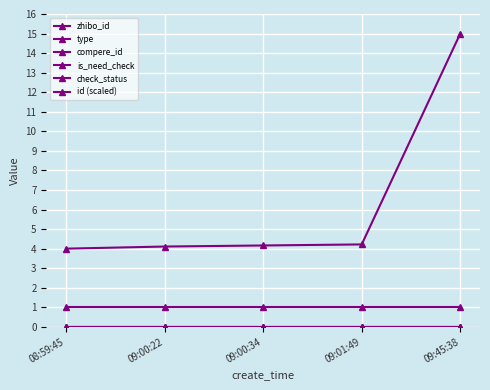

What is the value of the id (scaled) point at the 4th from the left?

4.2